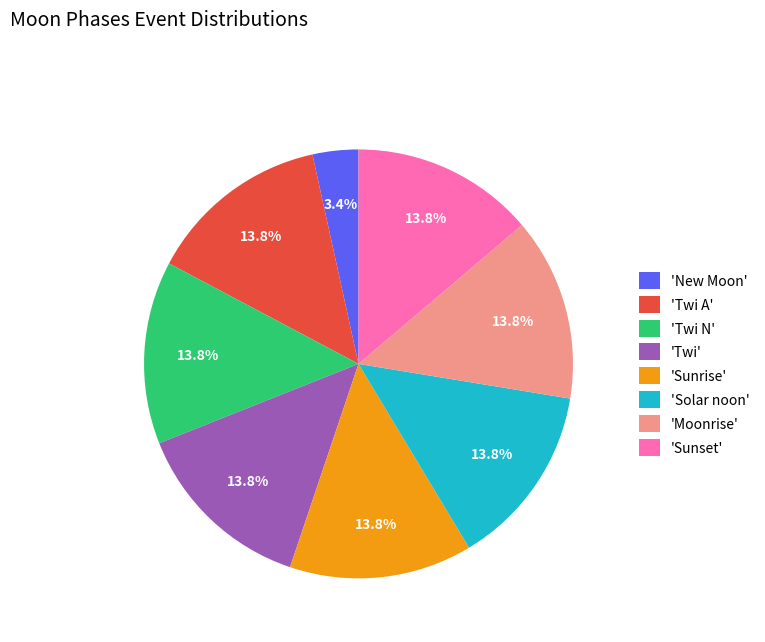

What is the ratio of the value at 'Sunset' to the value at 'Solar noon'?

1.0